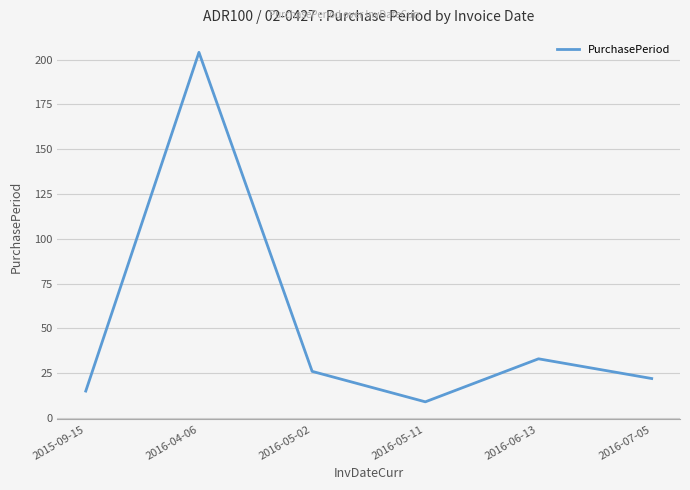

What is the difference between the values at 2015-09-15 and 2016-05-02?

11